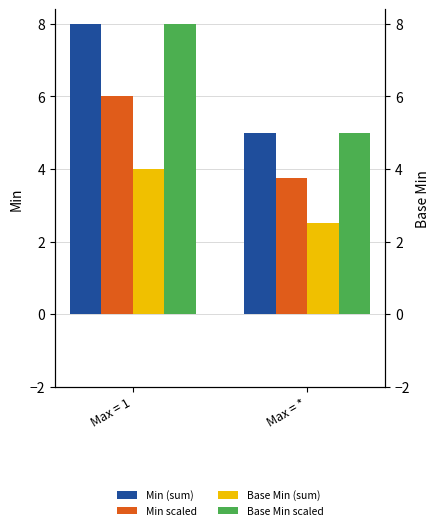

List the series in order of their peak value, highest first.

Min (sum), Base Min scaled, Min scaled, Base Min (sum)